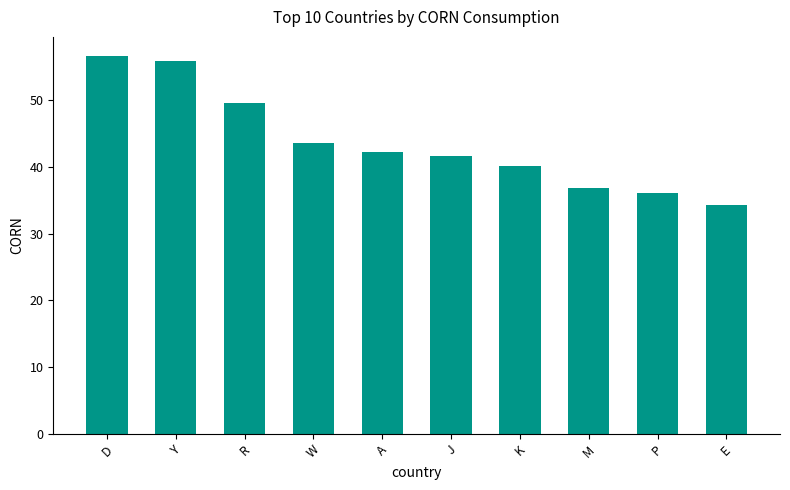

List the labels in order of value, smallest first.

E, P, M, K, J, A, W, R, Y, D